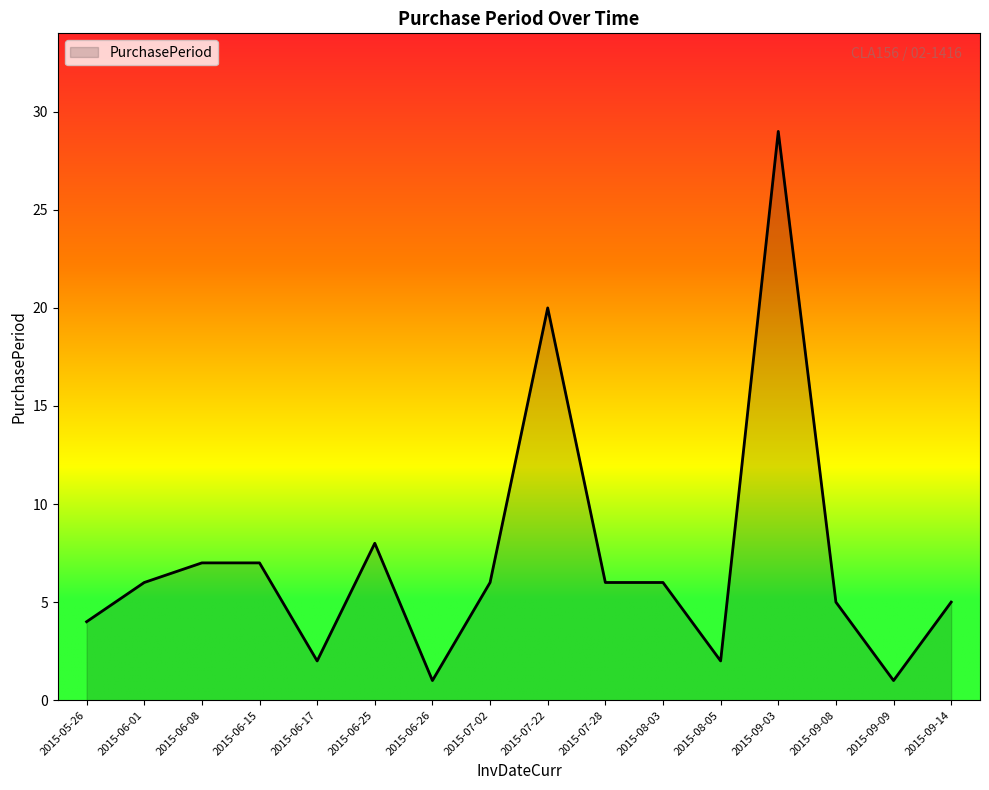

Is it true that the value at 2015-09-14 is 8?

False